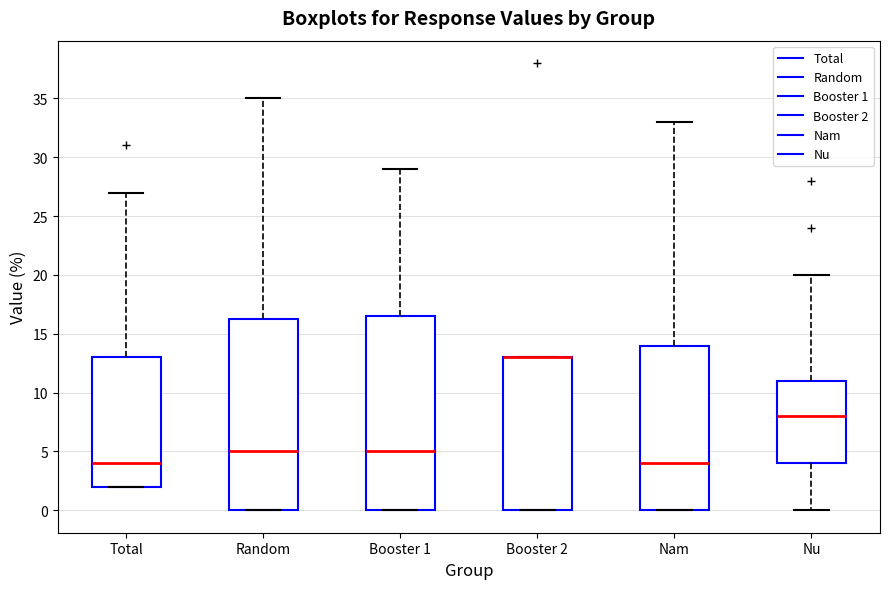

Reading left to right, transcribe this box plot: for each box, give where its median line is, the range the box spans, and where its two whiskers end, as read against the y-axis. The values are not printed on the chart, so give them approximately, as read against the axis.

Total: median 4.0, box 2.0 to 13.0, whiskers 2.0 to 27.0
Random: median 5.0, box 0.0 to 16.5, whiskers 0.0 to 35.0
Booster 1: median 5.0, box 0.0 to 16.5, whiskers 0.0 to 29.0
Booster 2: median 13.0 (drawn on the box's upper edge), box 0.0 to 13.0, whiskers 0.0 to 13.0
Nam: median 4.0, box 0.0 to 14.0, whiskers 0.0 to 33.0
Nu: median 8.0, box 4.0 to 11.0, whiskers 0.0 to 20.0